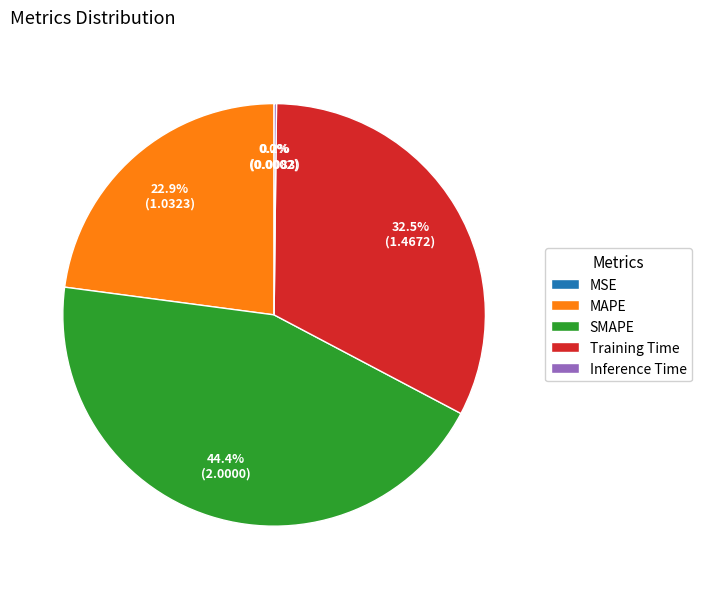

To the nearest percent, what is the difference between the largest and smallest slice percentages?

44%